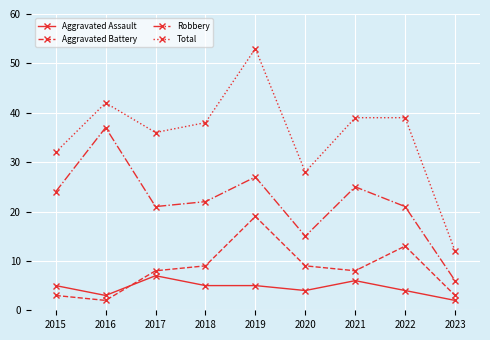

Rank the series by their maximum value, from lowest to highest.

Aggravated Assault, Aggravated Battery, Robbery, Total